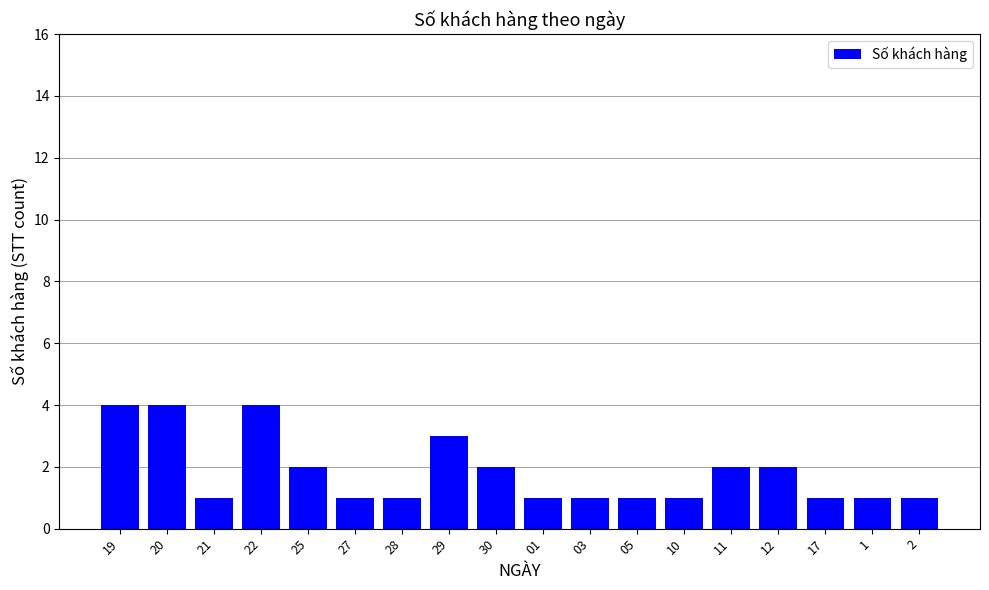

How many distinct data groups are displayed?

1